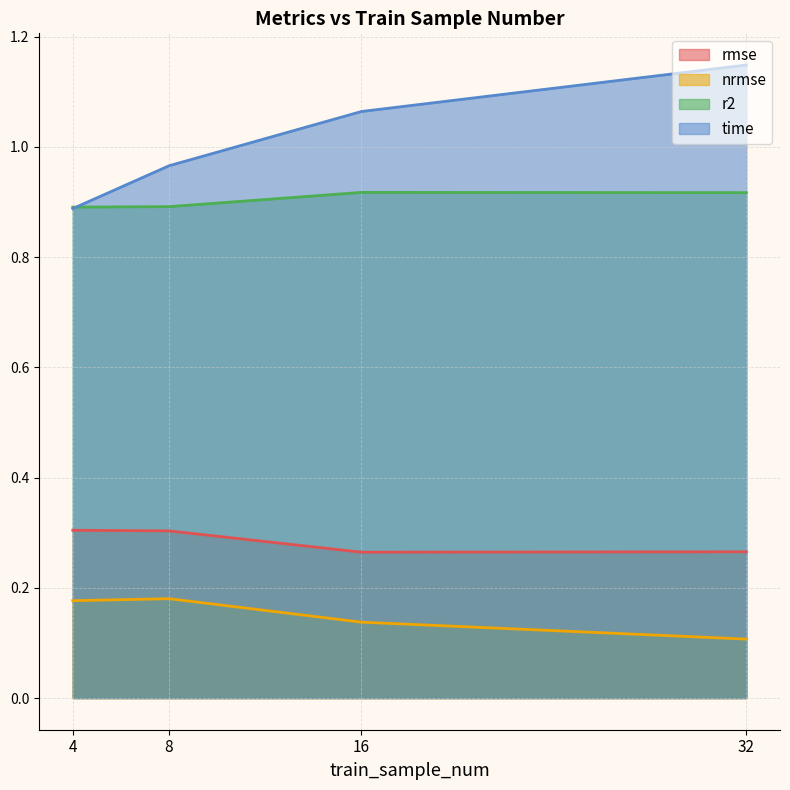

Is the value of rmse at 32 greater than the value of nrmse at 4?

Yes